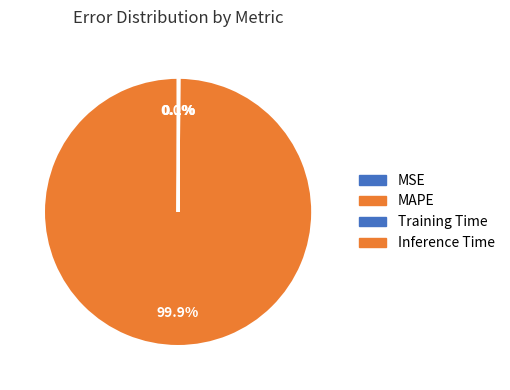

To the nearest percent, what percentage of the pie is MAPE?

100%